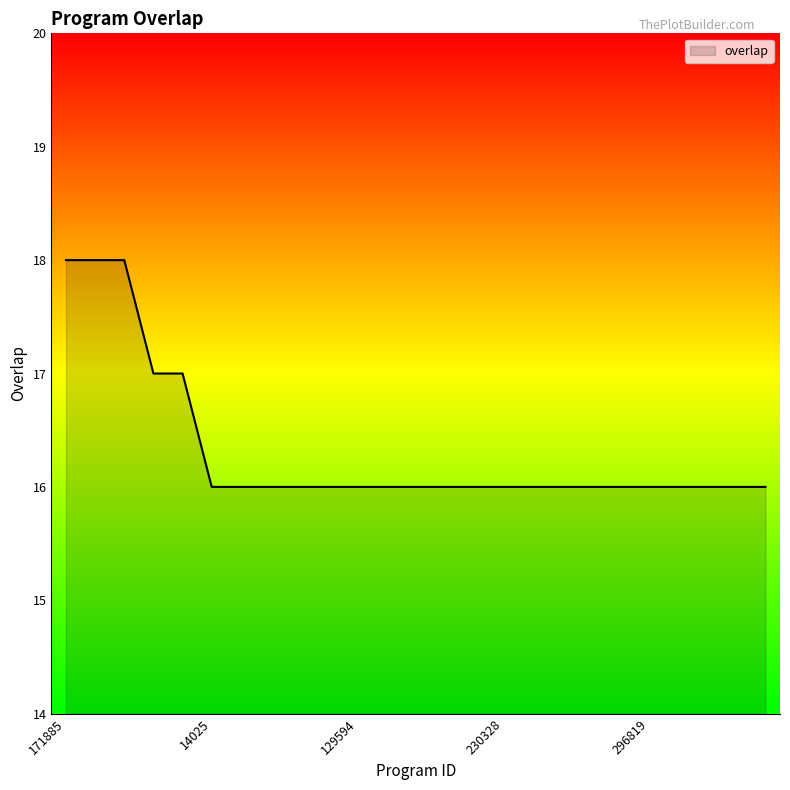

What is the difference between the second highest and minimum values?

2